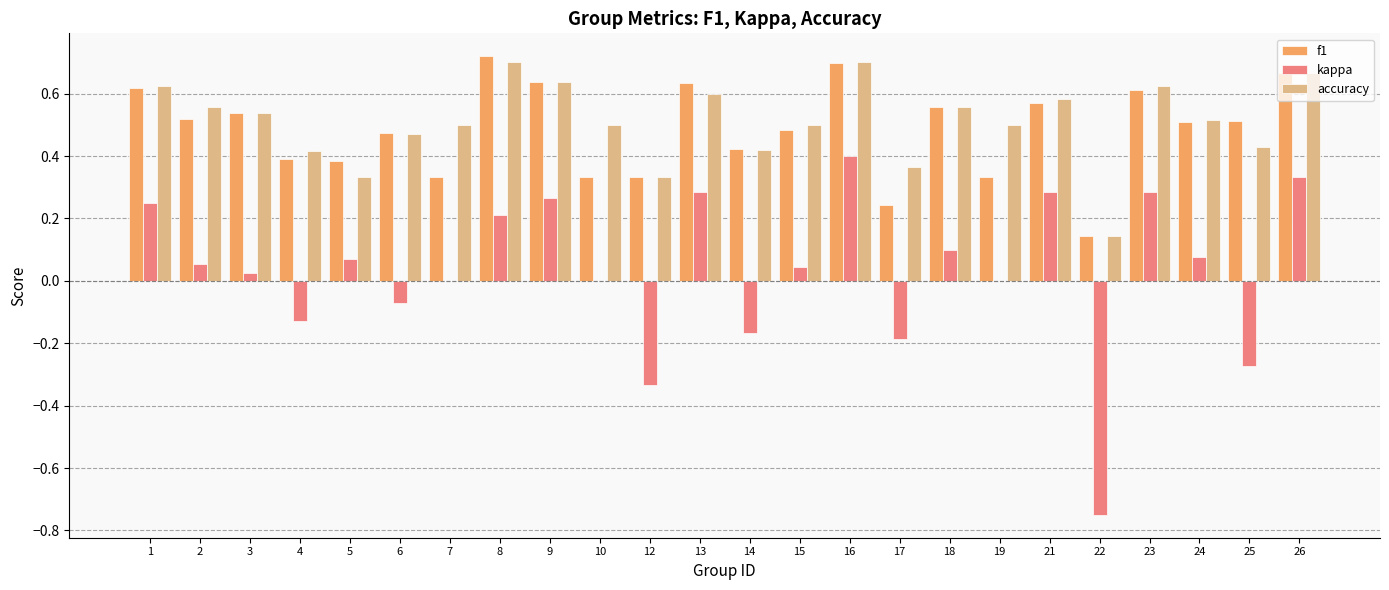

What is the total value across all series at 10?

0.8